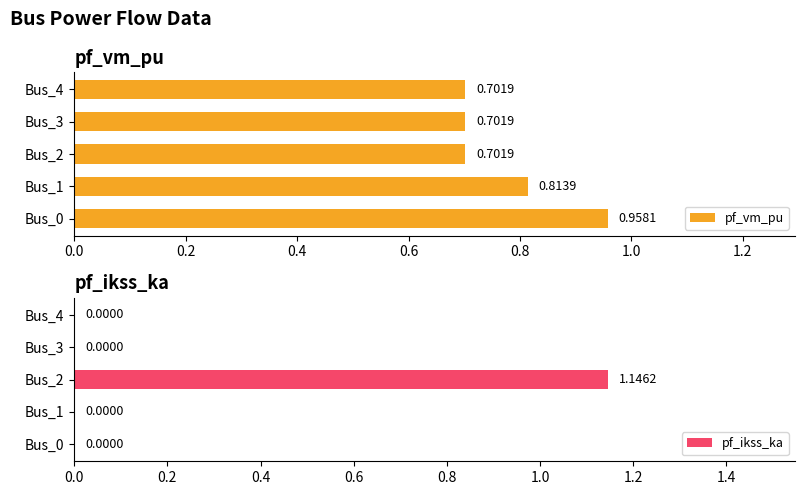

Is it true that pf_vm_pu equals 0.2 at Bus_2?

False